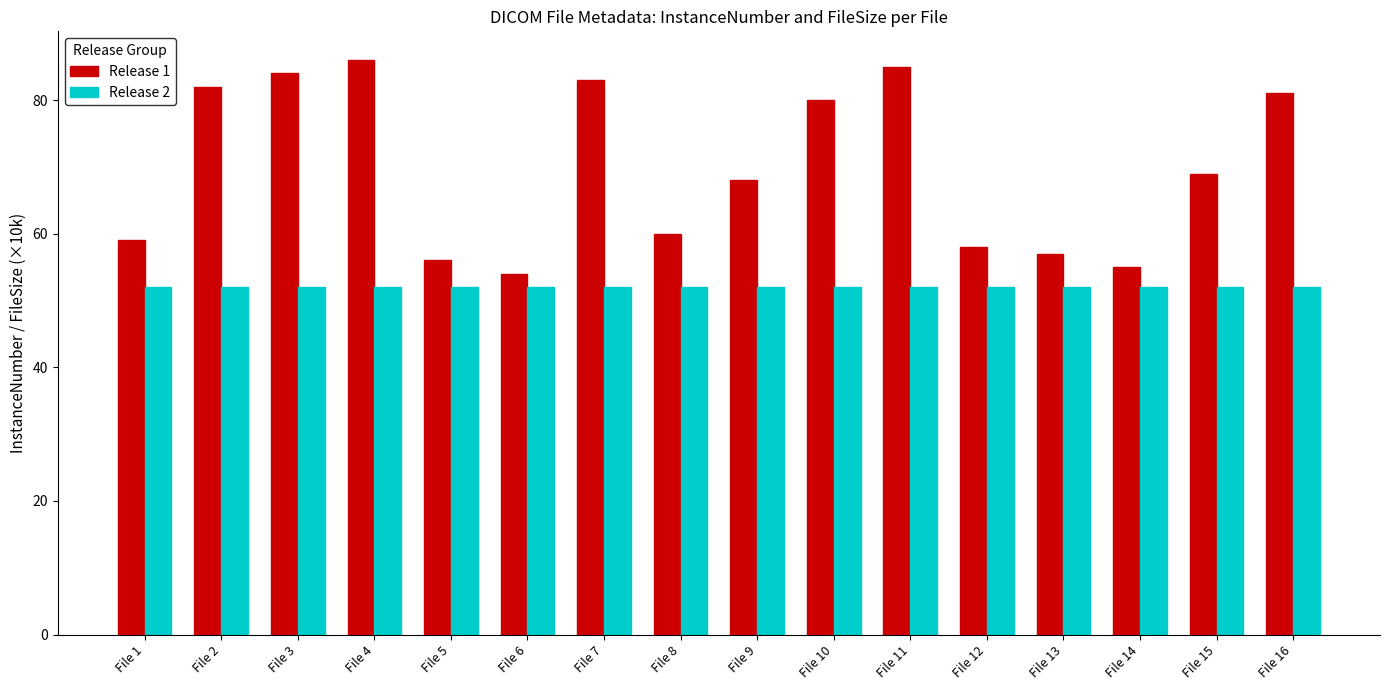

What is the value of the Release 1 bar at the 5th from the left?

56